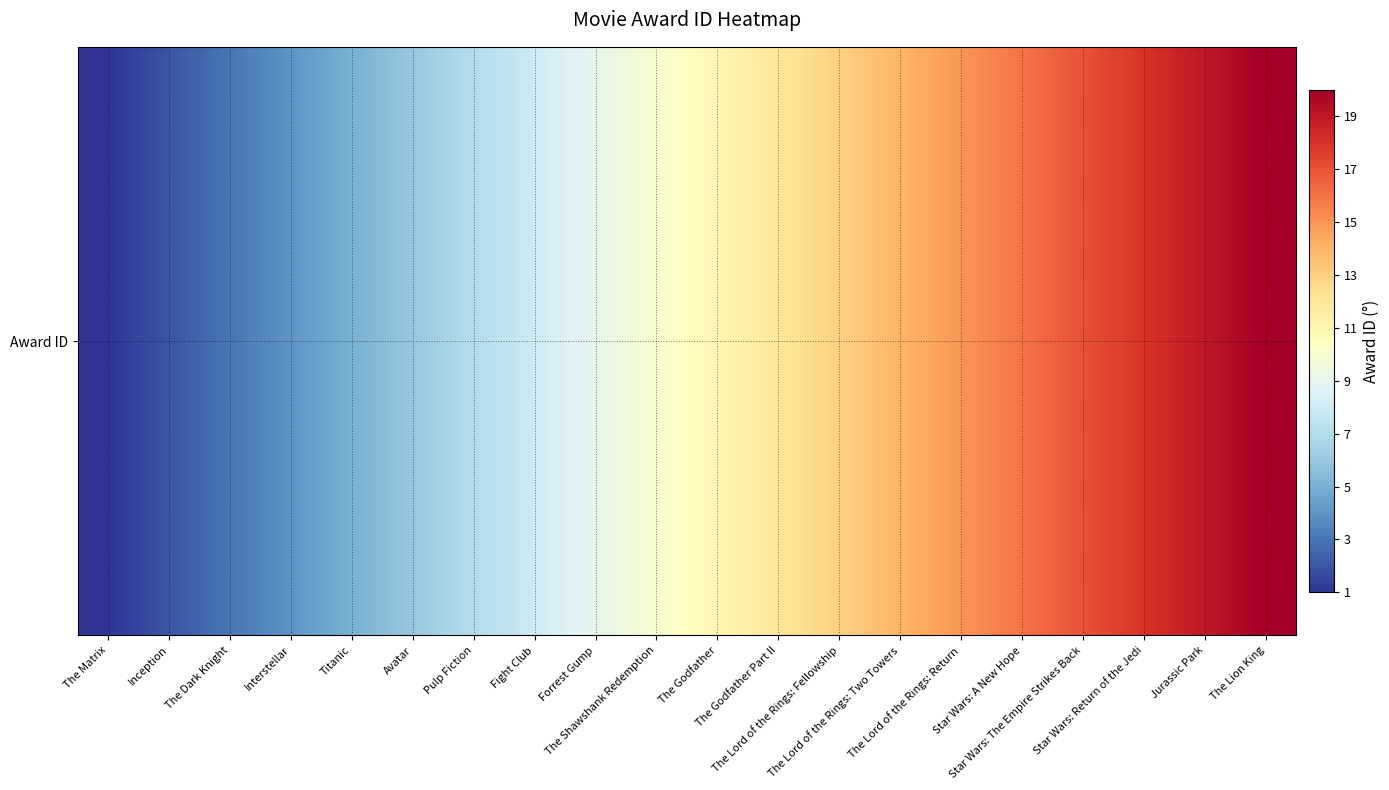

List the labels in order of value, largest first.

The Lion King, Jurassic Park, Star Wars: Return of the Jedi, Star Wars: The Empire Strikes Back, Star Wars: A New Hope, The Lord of the Rings: Return, The Lord of the Rings: Two Towers, The Lord of the Rings: Fellowship, The Godfather Part II, The Godfather, The Shawshank Redemption, Forrest Gump, Fight Club, Pulp Fiction, Avatar, Titanic, Interstellar, The Dark Knight, Inception, The Matrix